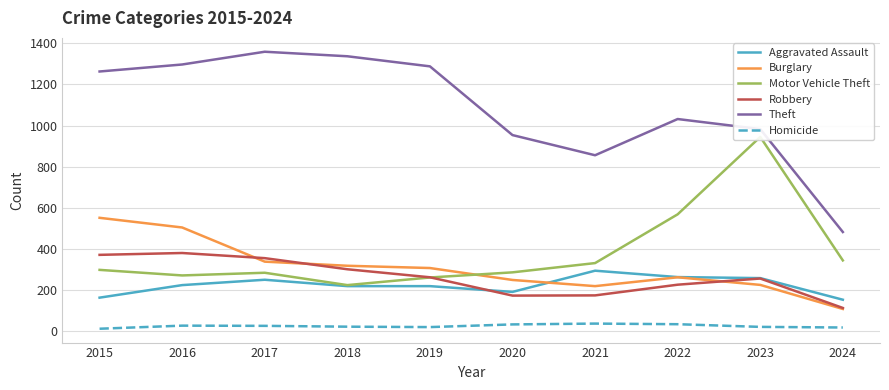

Reading left to right, transcribe all the data shown in this chart.

Aggravated Assault: 2015=164	2016=225	2017=251	2018=220	2019=220	2020=192	2021=295	2022=264	2023=259	2024=154
Burglary: 2015=552	2016=505	2017=339	2018=319	2019=308	2020=250	2021=220	2022=263	2023=226	2024=109
Motor Vehicle Theft: 2015=299	2016=272	2017=285	2018=225	2019=262	2020=287	2021=332	2022=569	2023=945	2024=345
Robbery: 2015=372	2016=381	2017=356	2018=302	2019=263	2020=174	2021=175	2022=227	2023=257	2024=114
Theft: 2015=1263	2016=1297	2017=1359	2018=1337	2019=1288	2020=954	2021=856	2022=1032	2023=983	2024=483
Homicide: 2015=13	2016=28	2017=27	2018=23	2019=21	2020=34	2021=38	2022=35	2023=22	2024=19